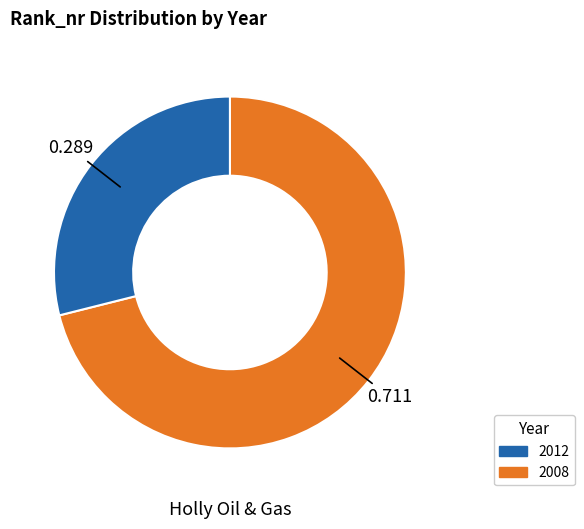

Is there any slice that represents more than half of the pie?

Yes